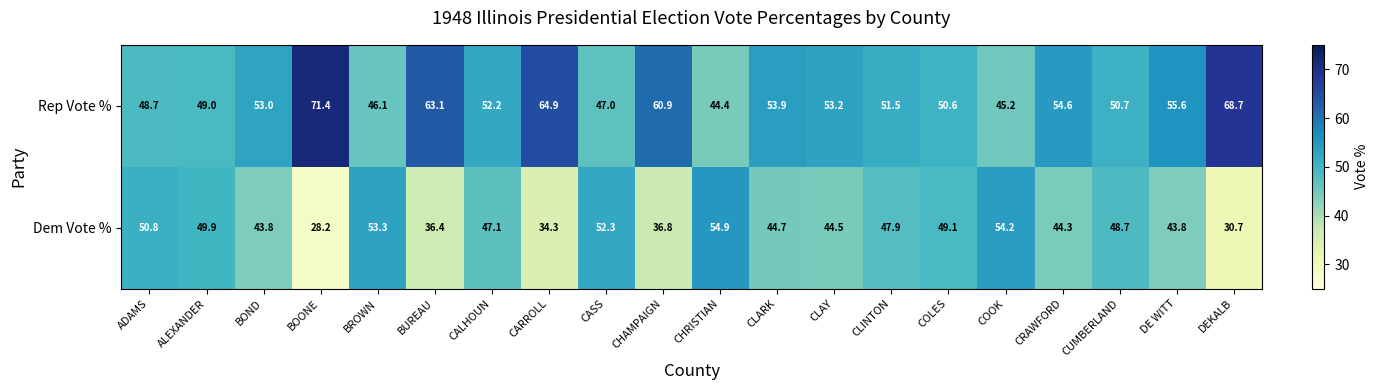

Which series changed the most between ALEXANDER and CHRISTIAN?

Dem Vote %